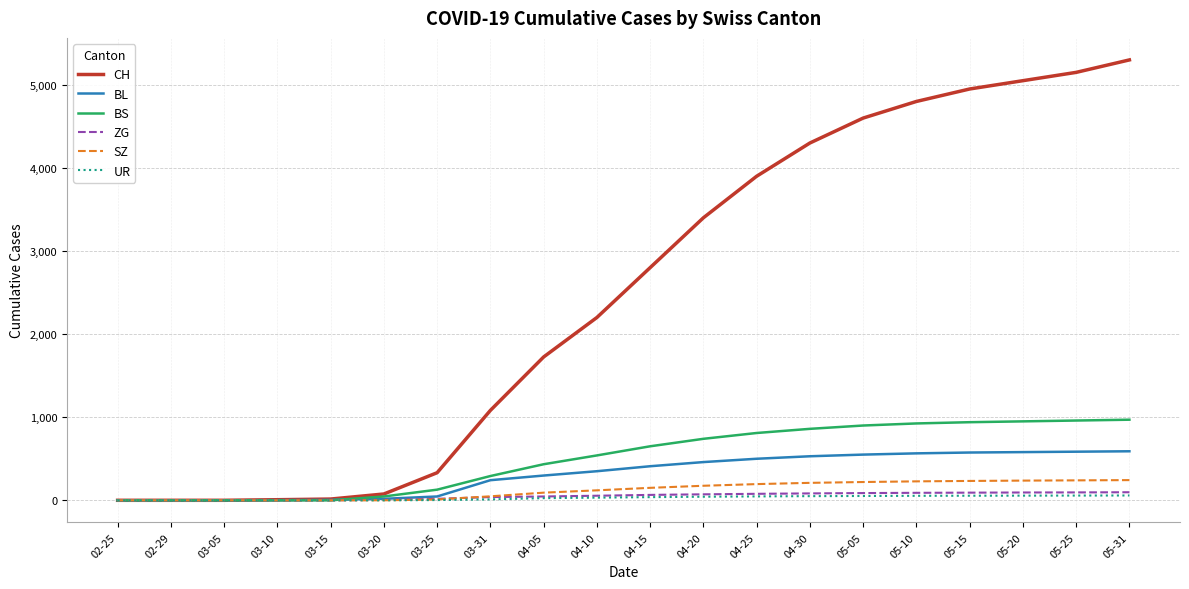

Which series has the largest range (max minus min)?

CH